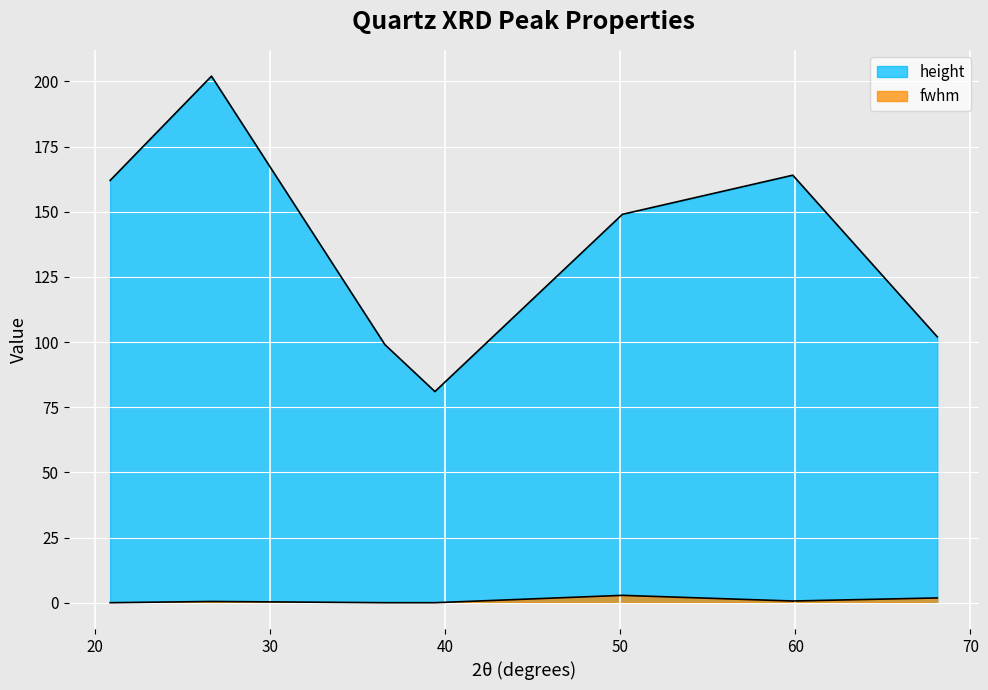

At (102), list the series in order from smallest to largest.

fwhm, height